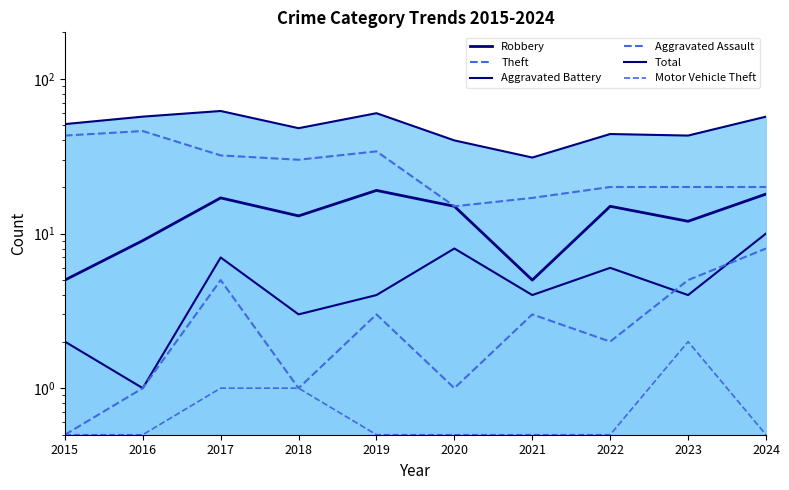

Rank the categories by Total value from lowest to highest.

2021, 2020, 2023, 2022, 2018, 2015, 2016, 2024, 2019, 2017